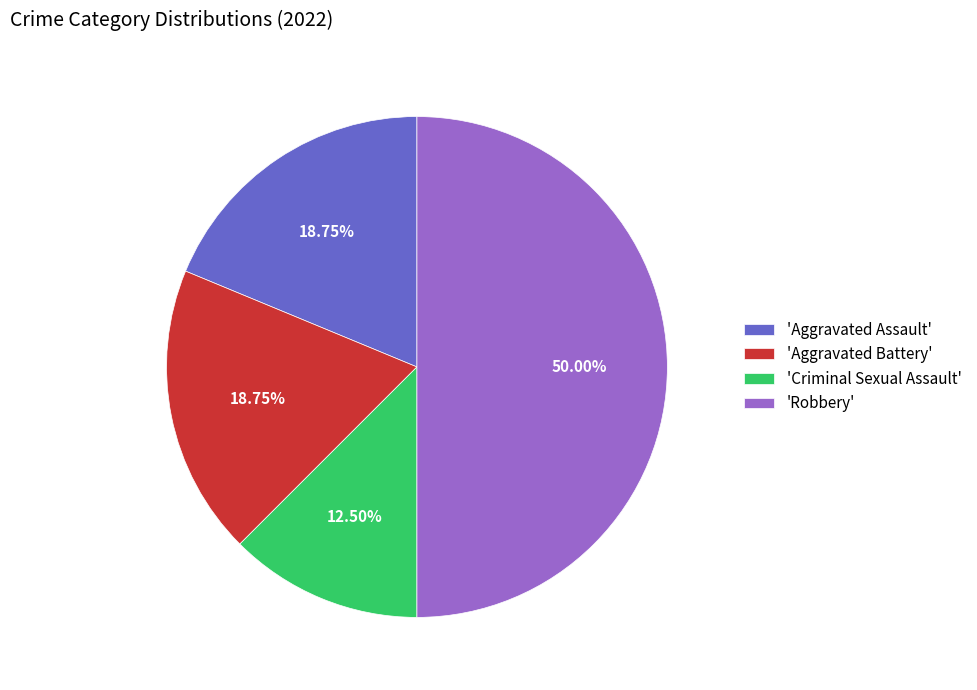

Does 'Aggravated Assault' represent more than half of the total?

No